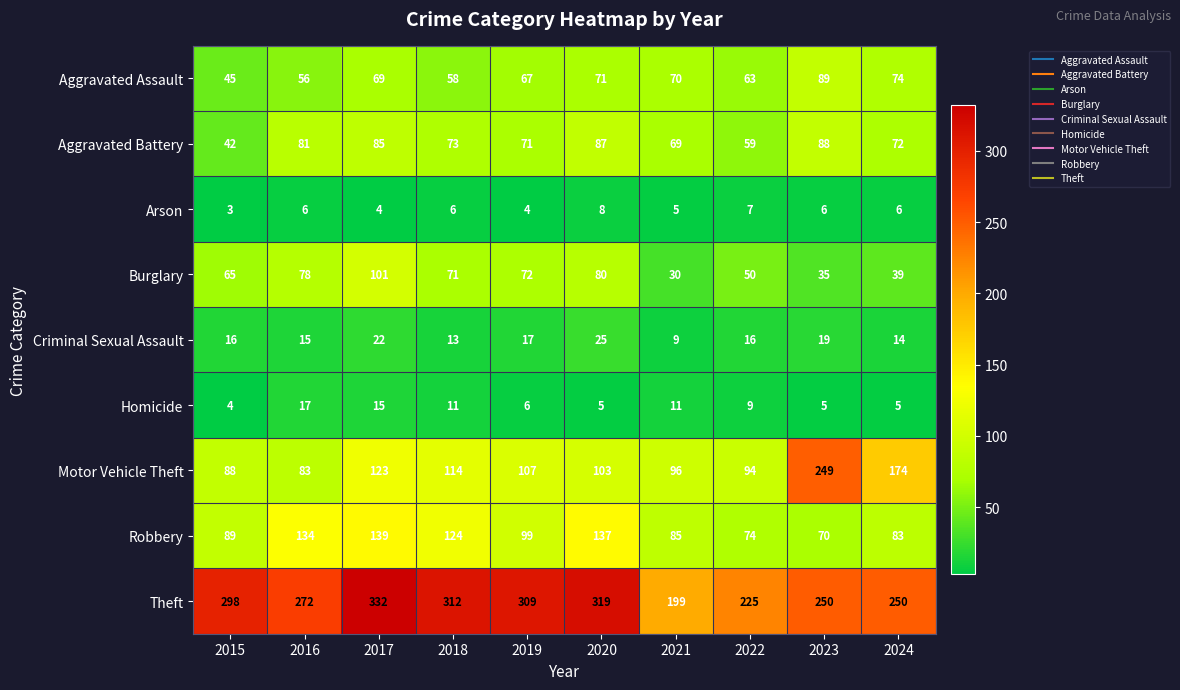

Rank the series by their maximum value, from lowest to highest.

Arson, Homicide, Criminal Sexual Assault, Aggravated Battery, Aggravated Assault, Burglary, Robbery, Motor Vehicle Theft, Theft